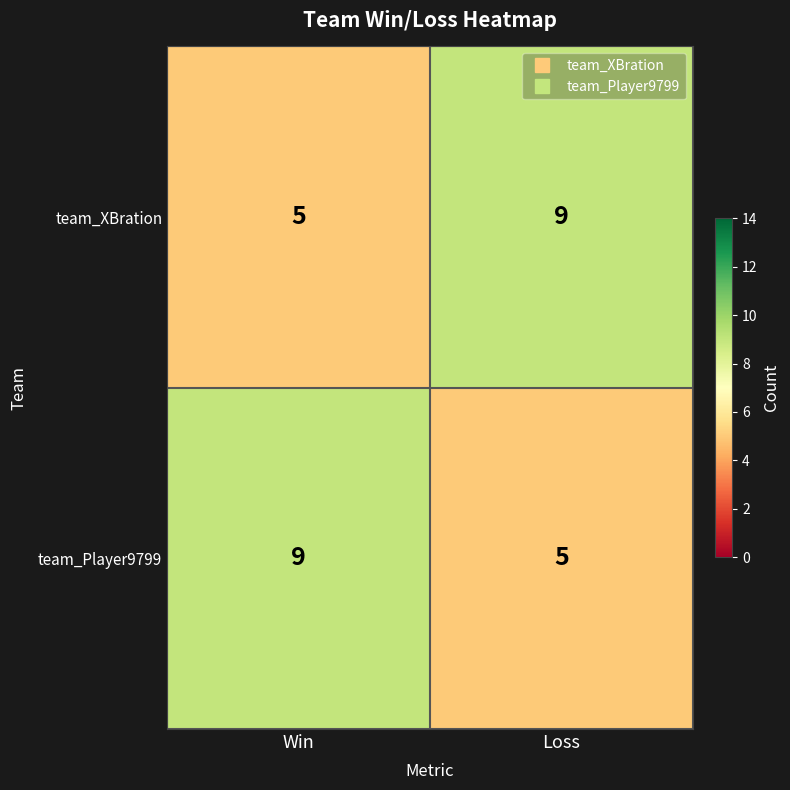

What is the difference between the highest and lowest values at Win?

4